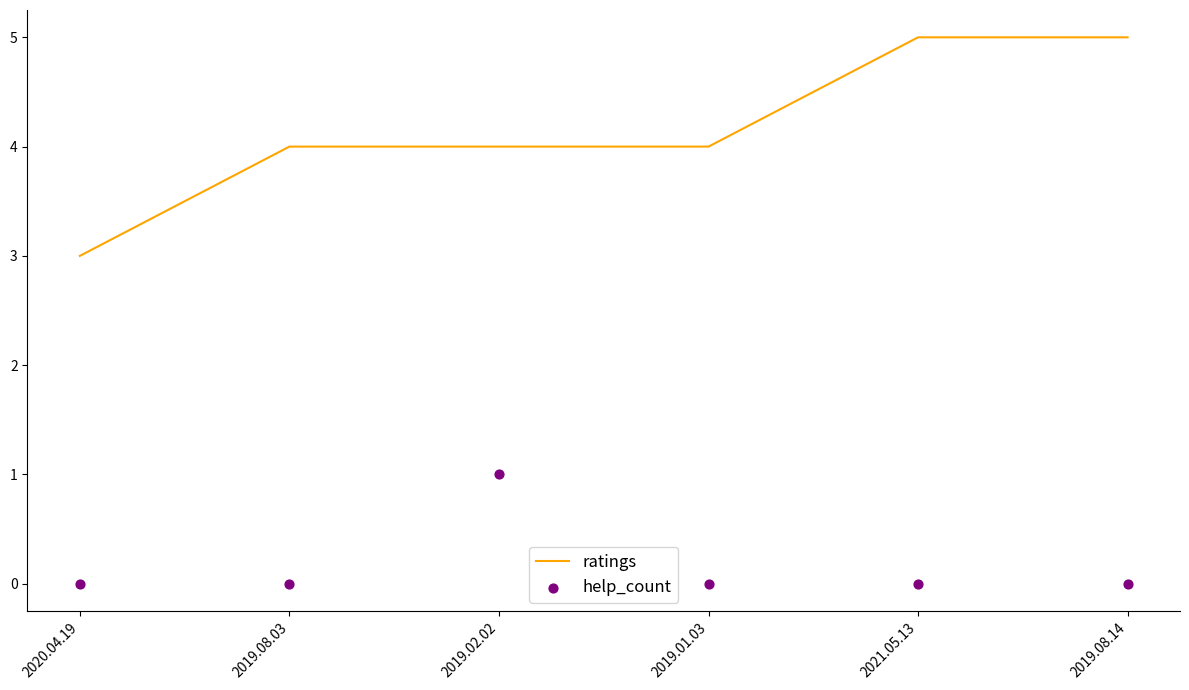

Which series contains the highest Y value?

ratings